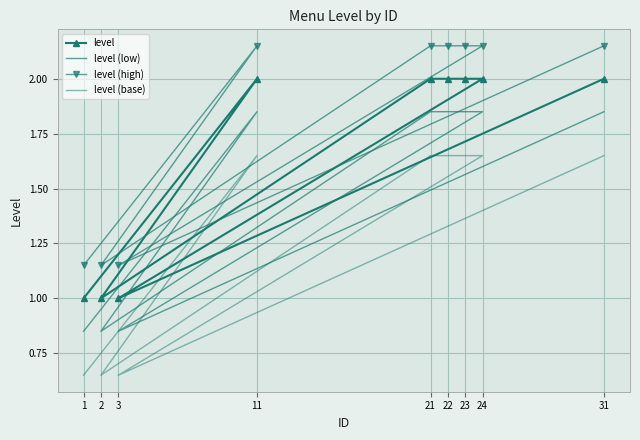

At which category is the sum across all series the highest?

11